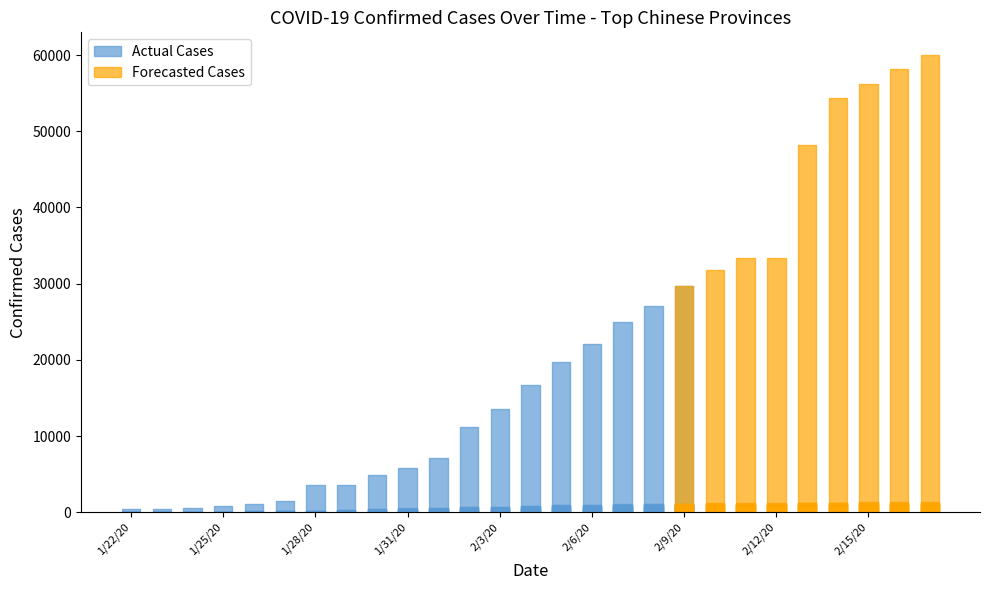

Reading left to right, extract all data points from this chart.

Hubei: 444	444	549	761	1058	1423	3554	3554	4903	5806	7153	11177	13522	16678	19665	22112	24953	27100	29631	31728	33366	33366	48206	54406	56249	58182	59989
Guangdong: 26	32	53	78	111	151	207	277	354	436	535	632	725	813	895	970	1034	1095	1131	1159	1177	1219	1241	1261	1294	1316	1322
Henan: 5	5	9	32	83	128	168	206	278	352	422	493	566	675	764	851	914	981	1033	1073	1105	1135	1169	1184	1212	1231	1246
Zhejiang: 10	27	43	62	104	128	173	296	428	538	599	661	724	829	895	954	1006	1048	1075	1092	1117	1131	1145	1155	1162	1167	1171
Hunan: 4	9	24	43	69	100	143	221	277	332	389	463	521	593	661	711	772	803	838	879	912	946	968	988	1001	1004	1006
Anhui: 1	9	15	39	60	70	106	152	200	237	297	340	408	480	530	591	665	733	779	830	860	889	910	934	950	962	973